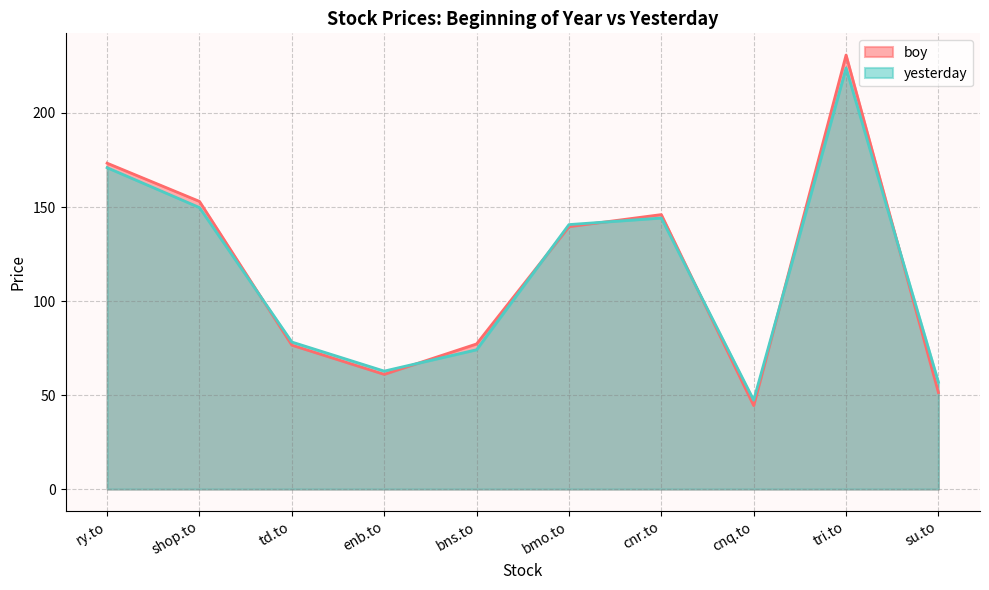

The yesterday series shows 149.7 at shop.to. True or false?

True